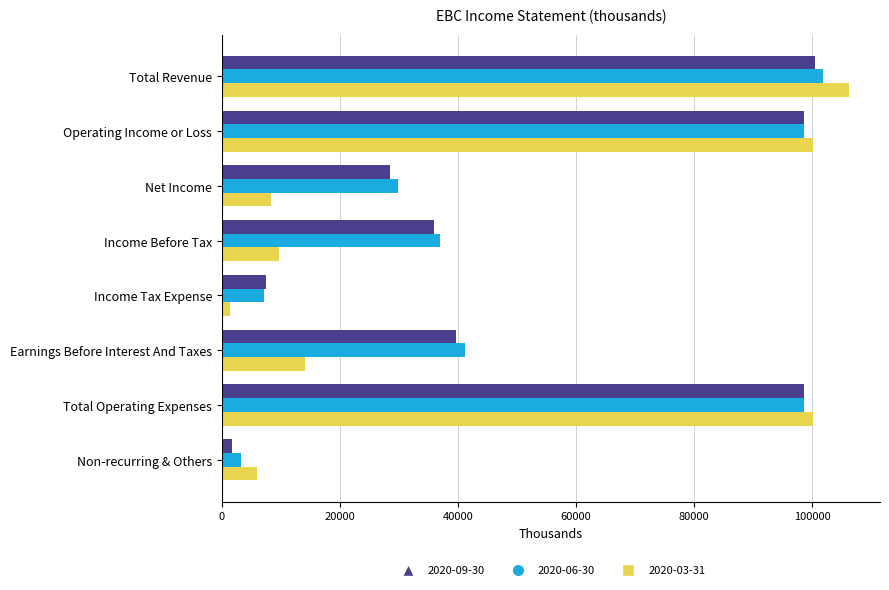

What is the total value across all series at Total Revenue?

308600